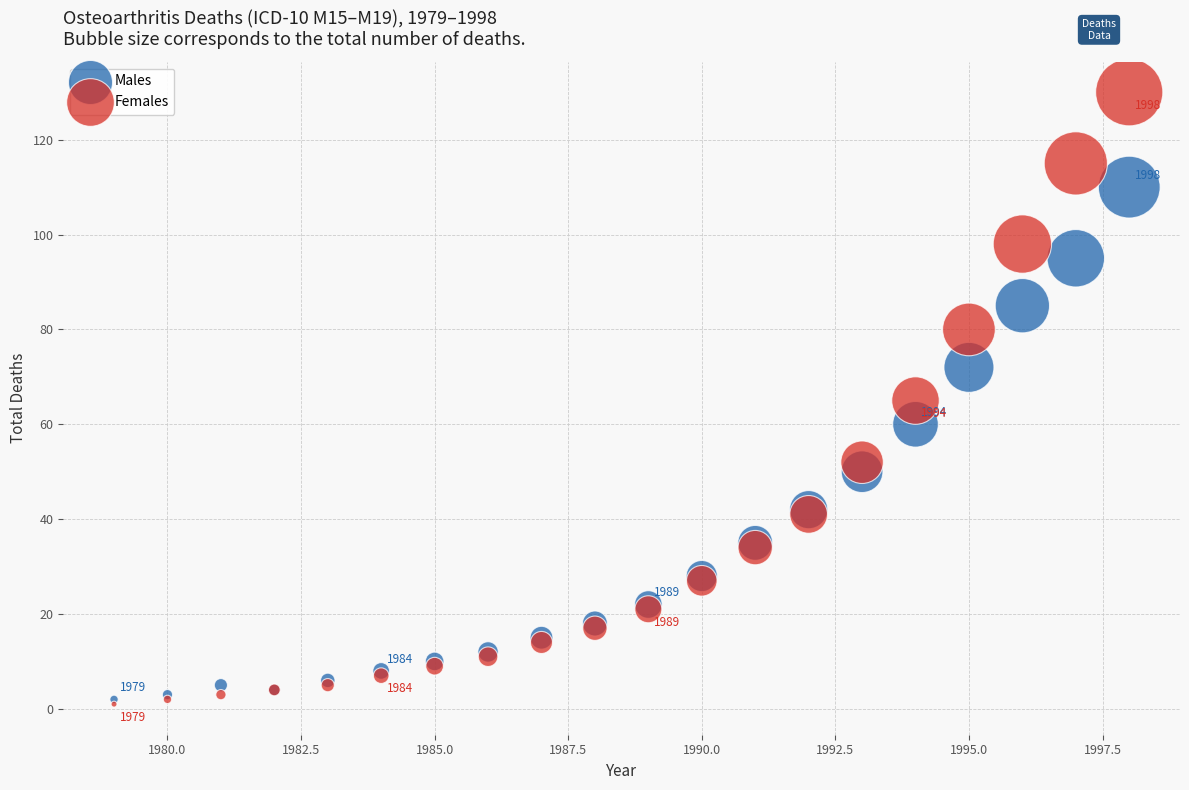

What are all the series names shown in the legend?

Males, Females